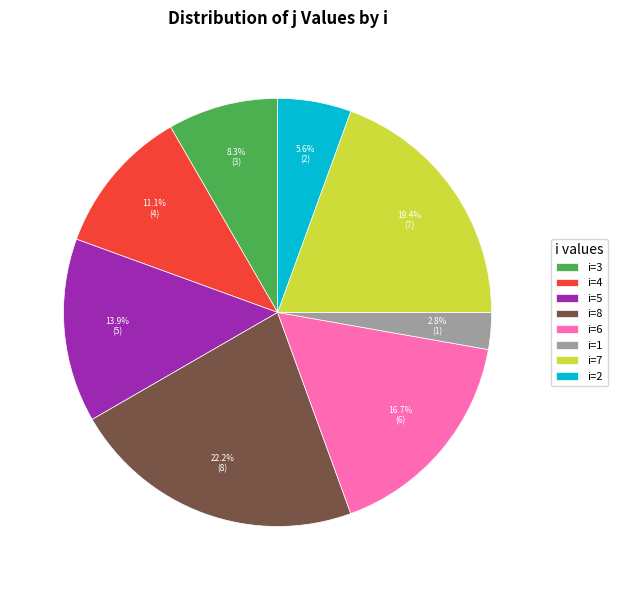

What portion of the pie excludes i=4?

88.9%